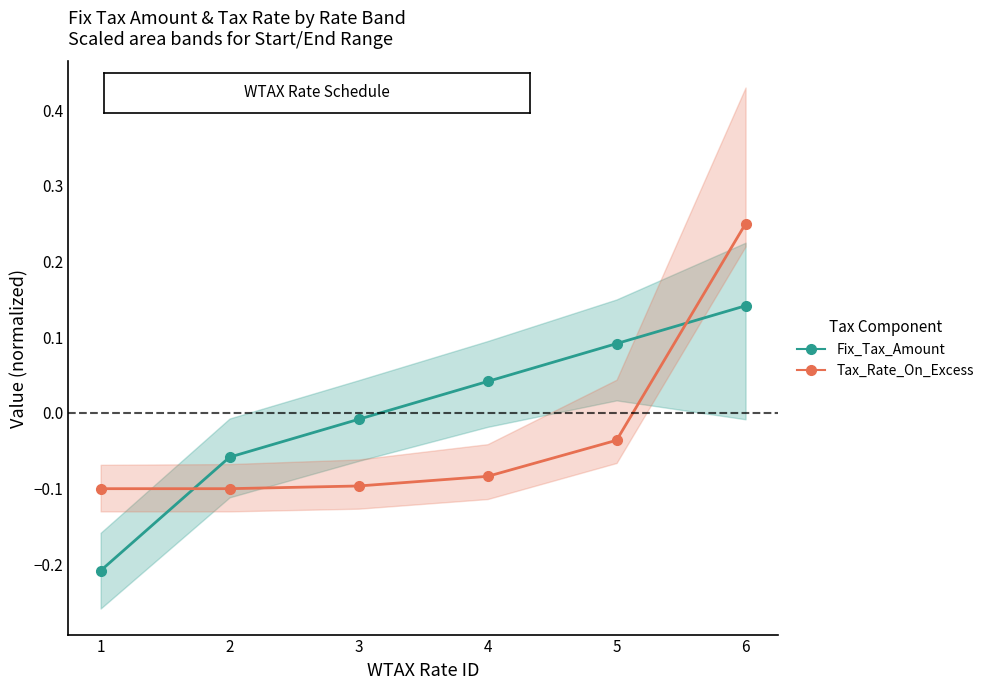

Is the value of Tax_Rate_On_Excess (scaled) at 1 greater than the value of Fix_Tax_Amount (scaled) at 6?

No